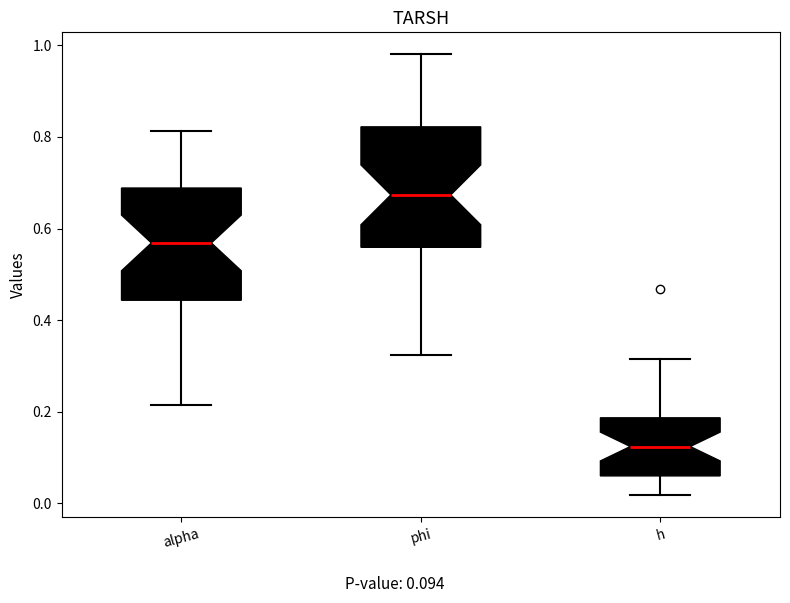

Reading left to right, transcribe this box plot: for each box, give where its median line is, the range the box spans, and where its two whiskers end, as read against the y-axis. The values are not printed on the chart, so give them approximately, as read against the axis.

alpha: median 0.56, box 0.44 to 0.68, whiskers 0.22 to 0.82
phi: median 0.68, box 0.56 to 0.82, whiskers 0.32 to 0.98
h: median 0.12, box 0.06 to 0.18, whiskers 0.02 to 0.32